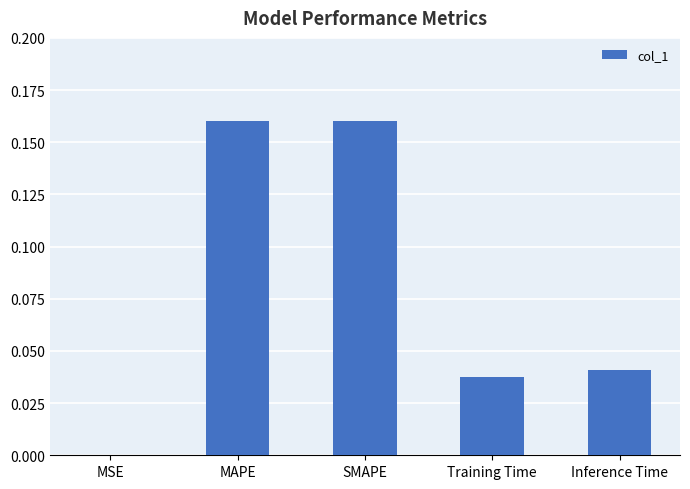

Which has a higher value, MAPE or Inference Time?

MAPE